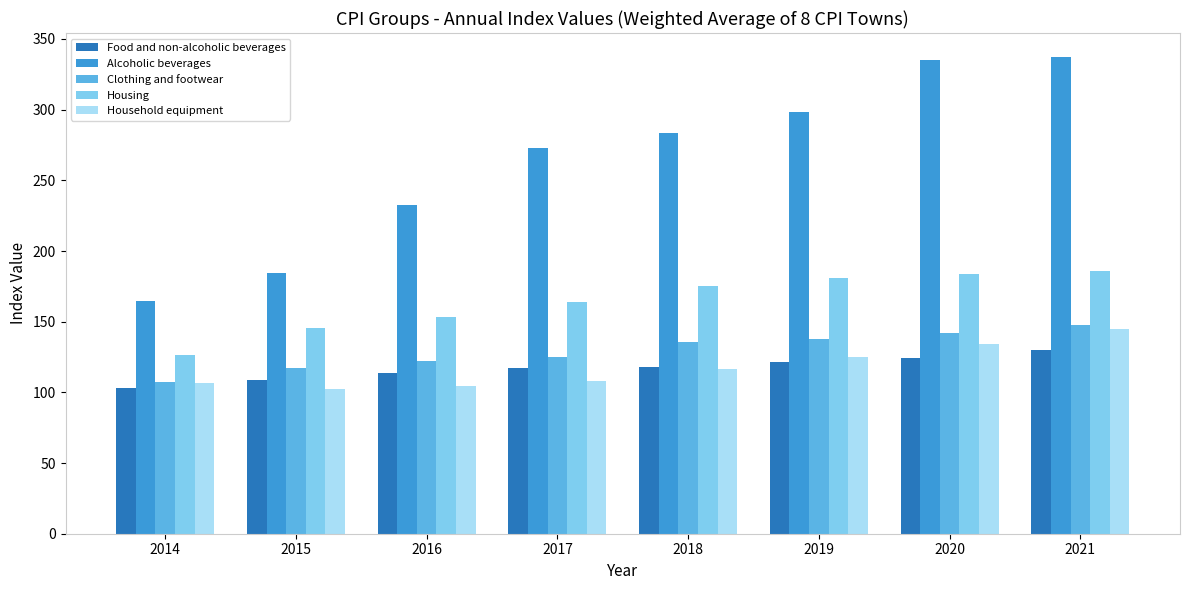

What is the difference between the maximum and second lowest values in the Alcoholic beverages series?

153.2